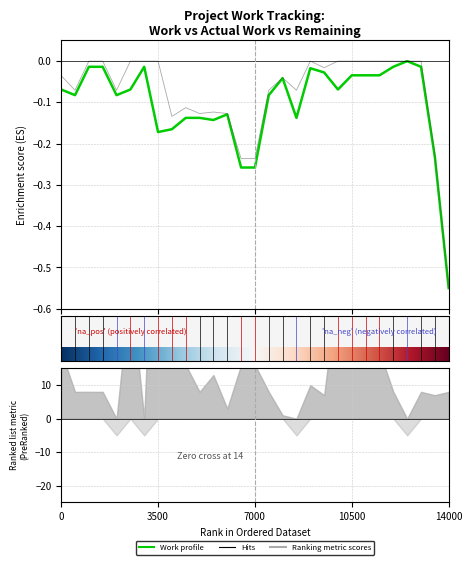

How many data points in Actual Work are less than 0?

16